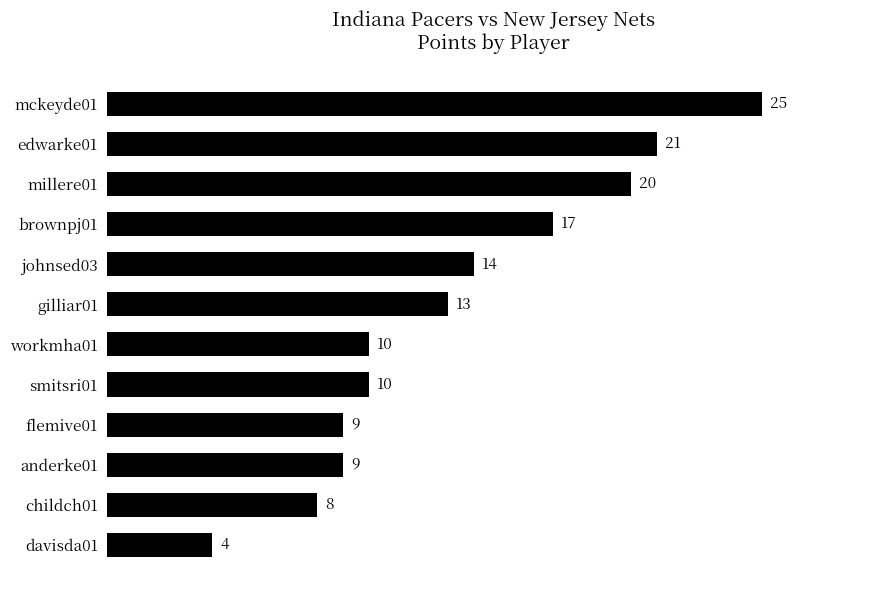

At which category does the chart reach its minimum across all series?

davisda01